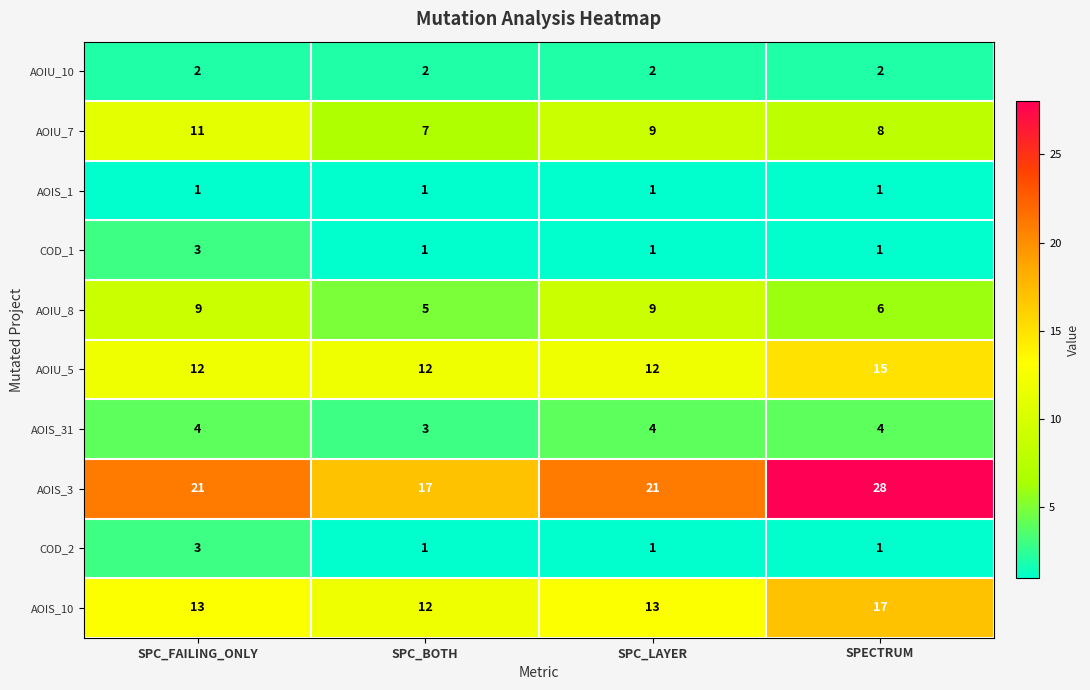

The AOIU_10 series shows 1 at SPC_BOTH. True or false?

False